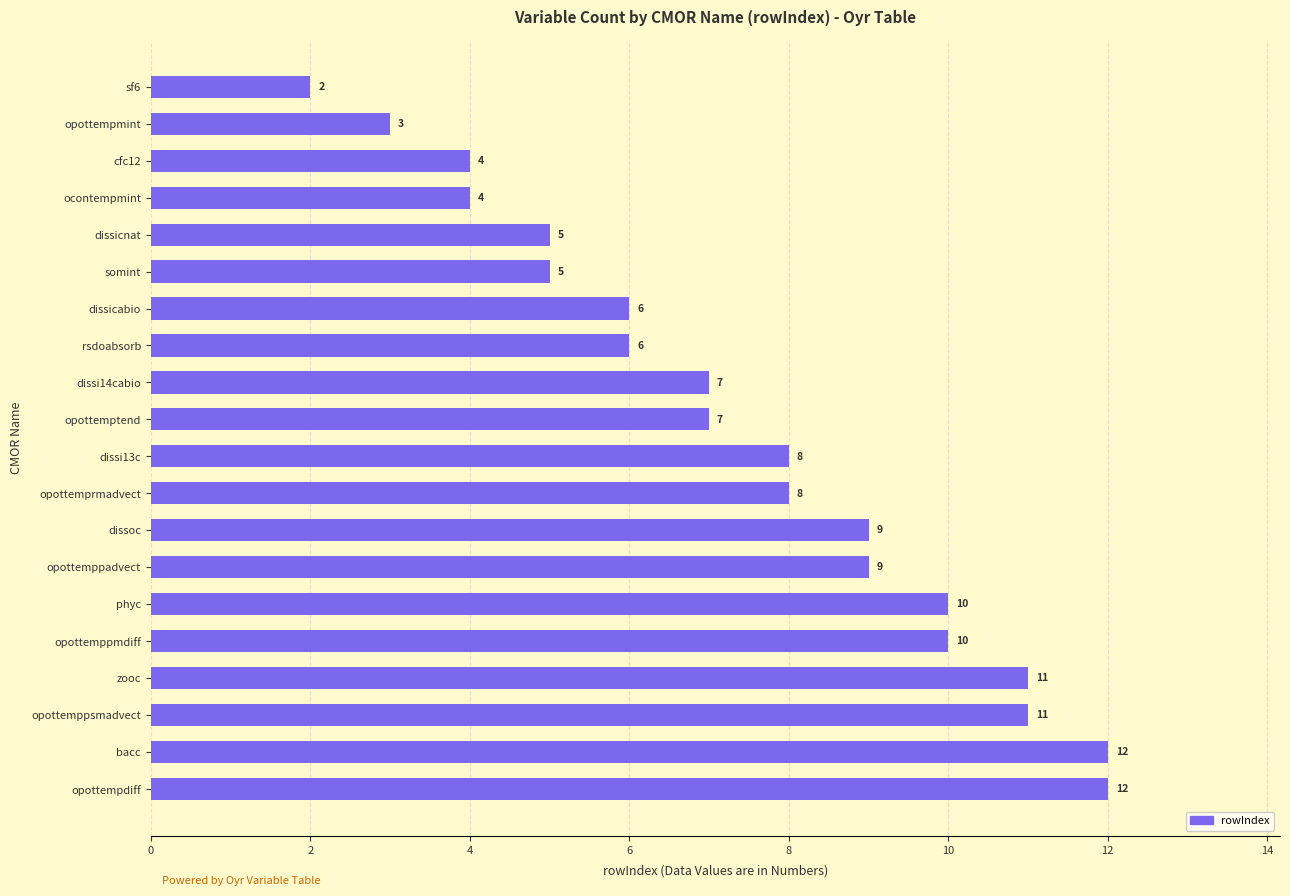

Reading top to bottom, extract all data points from this chart.

2	3	4	4	5	5	6	6	7	7	8	8	9	9	10	10	11	11	12	12